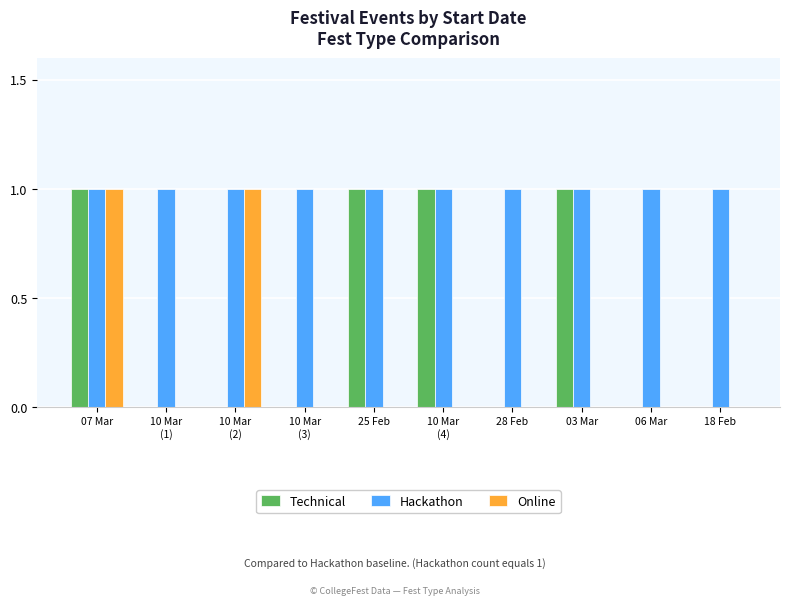

Which series has the largest total across all categories?

Hackathon